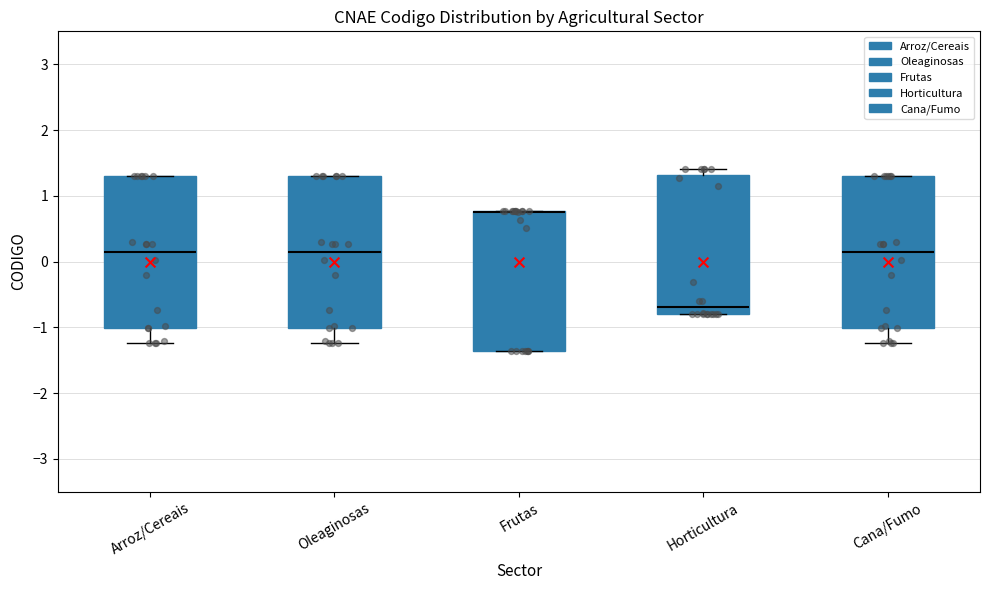

Reading left to right, transcribe this box plot: for each box, give where its median line is, the range the box spans, and where its two whiskers end, as read against the y-axis. The values are not printed on the chart, so give them approximately, as read against the axis.

Arroz/Cereais: median 0.1, box -1.0 to 1.3, whiskers -1.2 to 1.3
Oleaginosas: median 0.1, box -1.0 to 1.3, whiskers -1.2 to 1.3
Frutas: median 0.8 (drawn on the box's upper edge), box -1.4 to 0.8, whiskers -1.4 to 0.8
Horticultura: median -0.7, box -0.8 to 1.3, whiskers -0.8 to 1.4
Cana/Fumo: median 0.1, box -1.0 to 1.3, whiskers -1.2 to 1.3